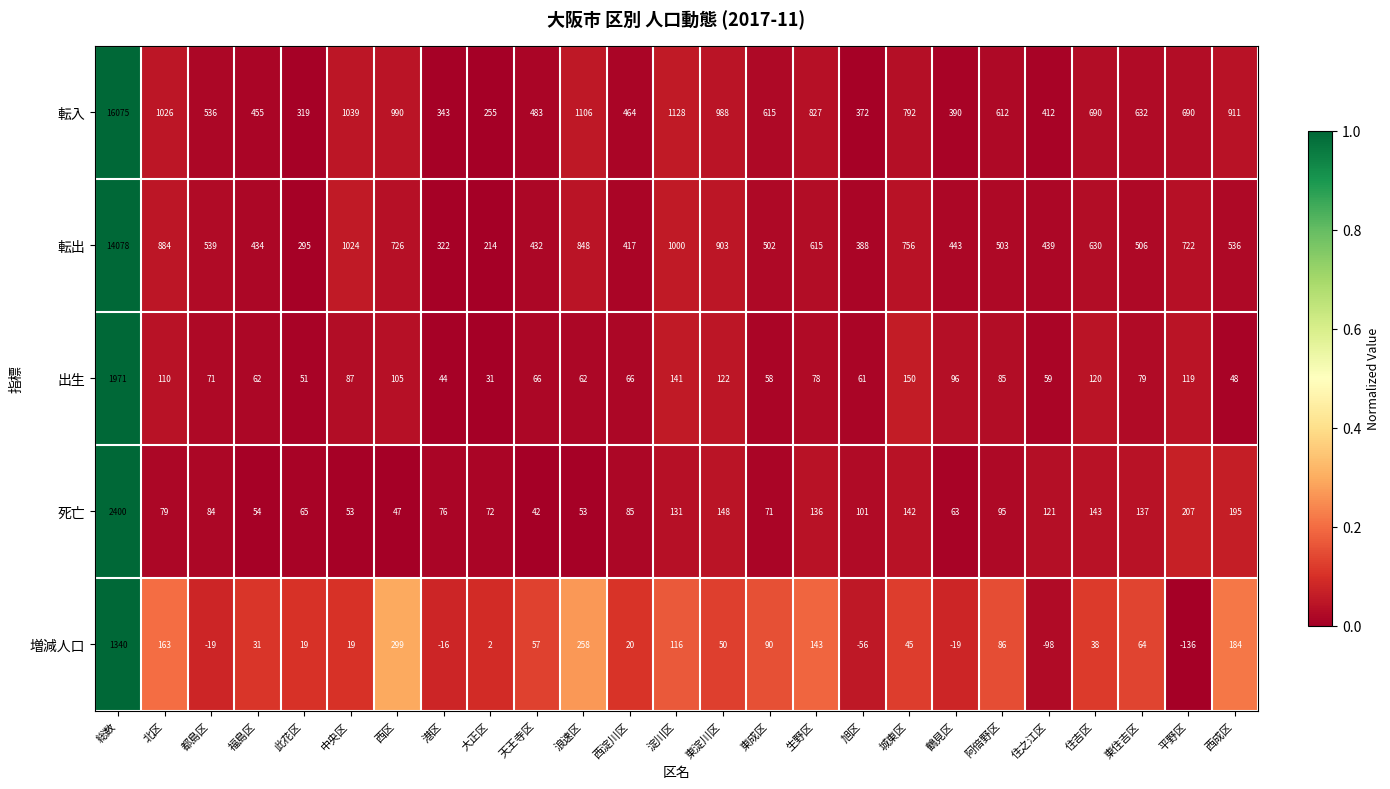

At which category is the sum across all series the highest?

総数